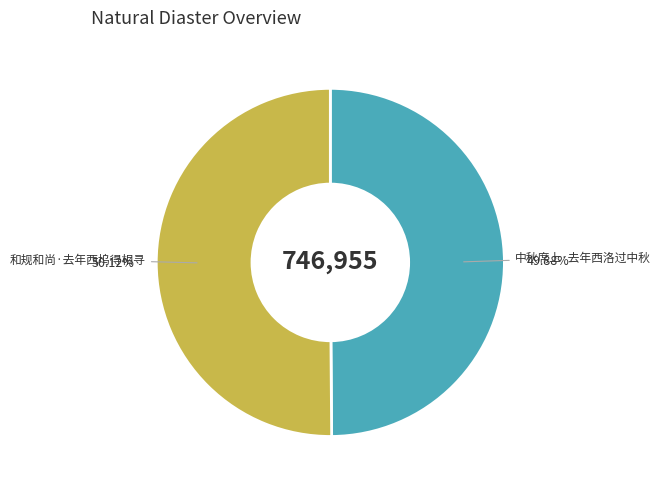

Is there any slice that represents more than half of the pie?

Yes